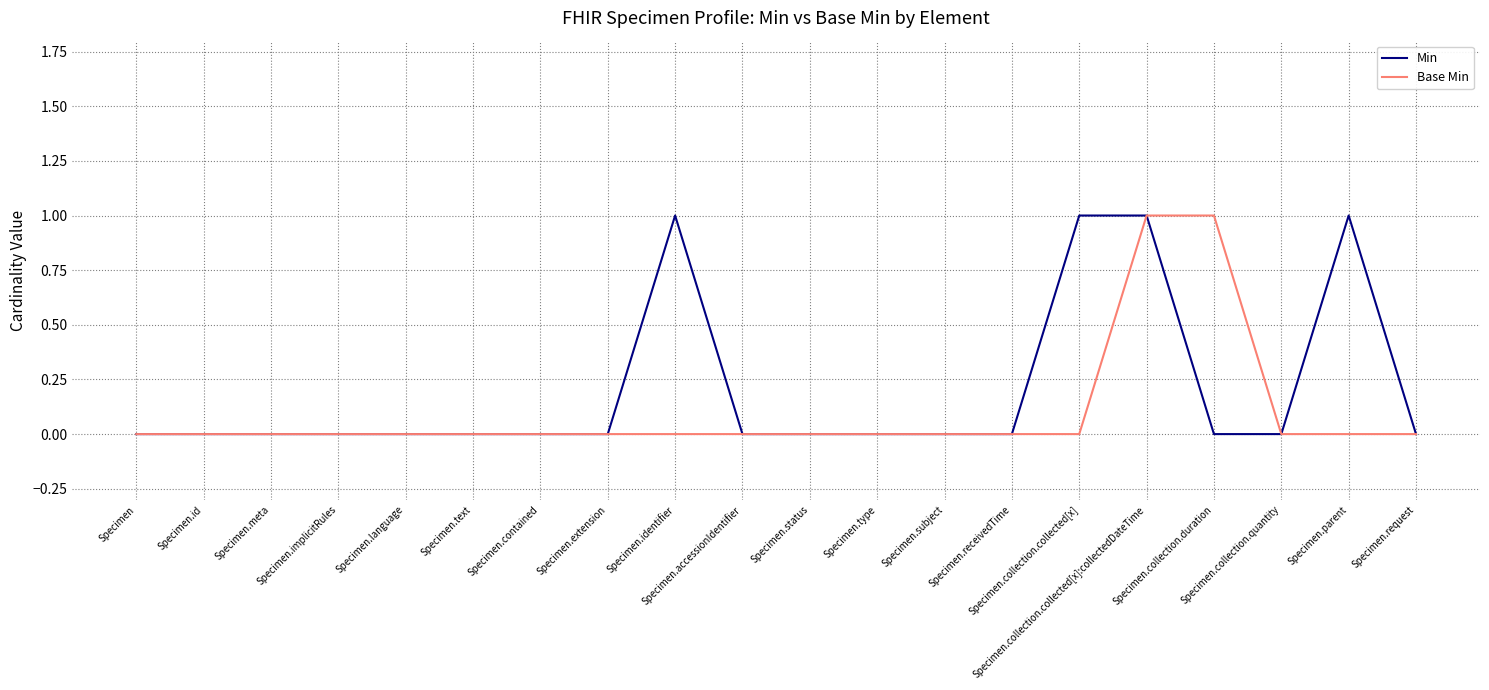

Which series has the largest total across all categories?

Min